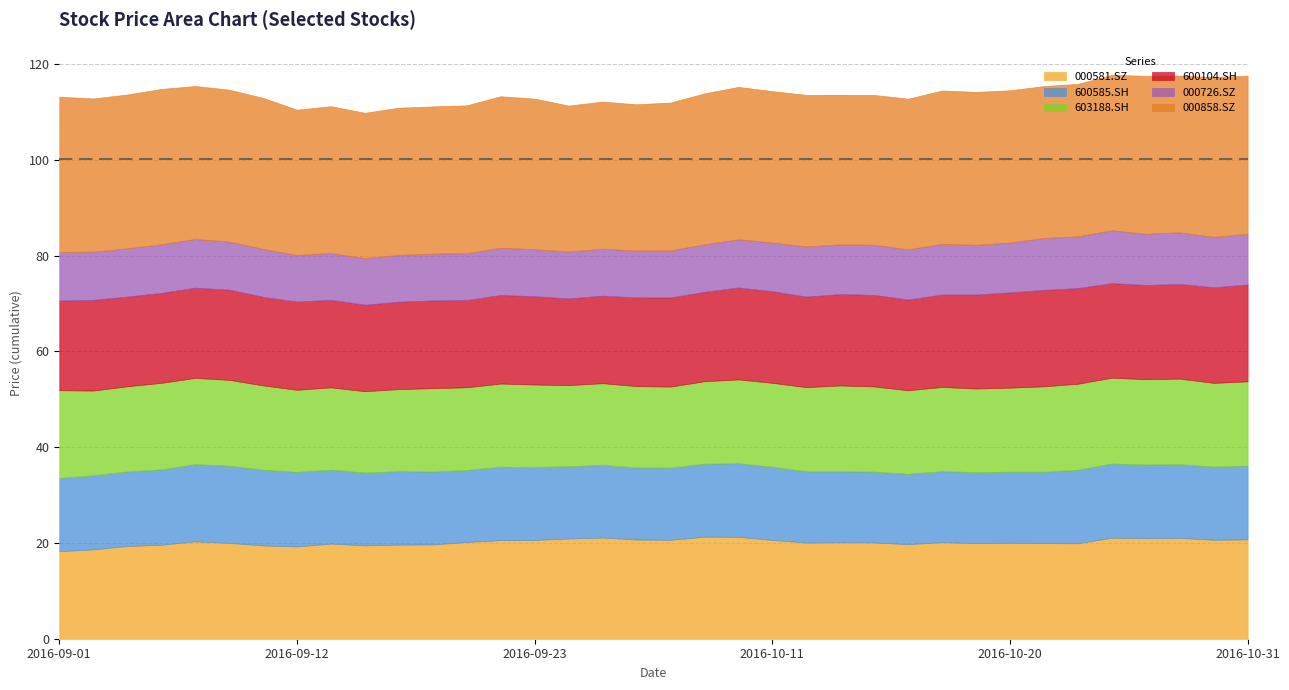

How many lines are shown in the chart?

6